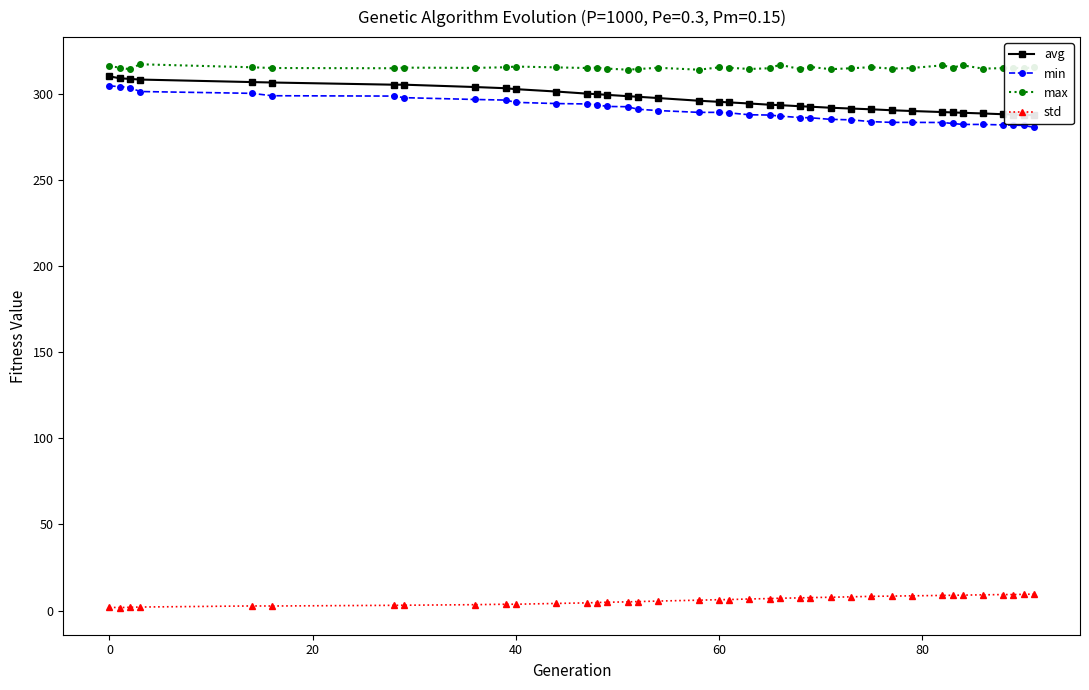

True or false: max and std intersect in this chart.

False